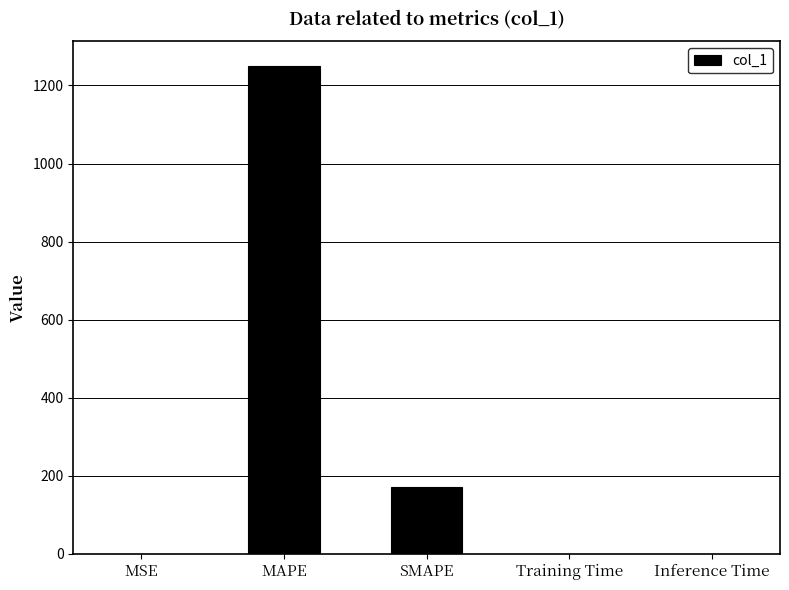

Which has a higher value, SMAPE or Training Time?

SMAPE